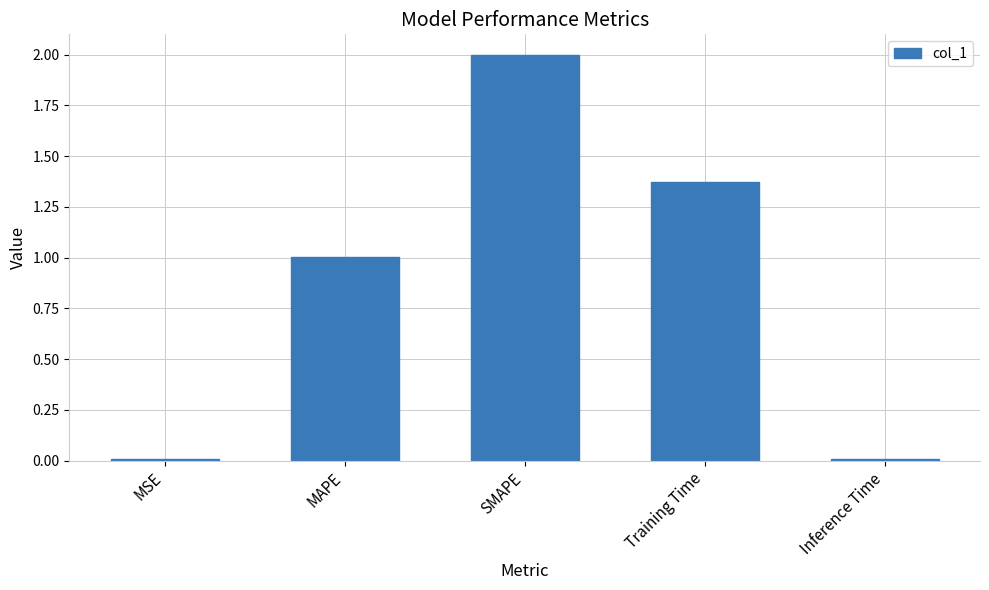

Read the value at MAPE.

1.0